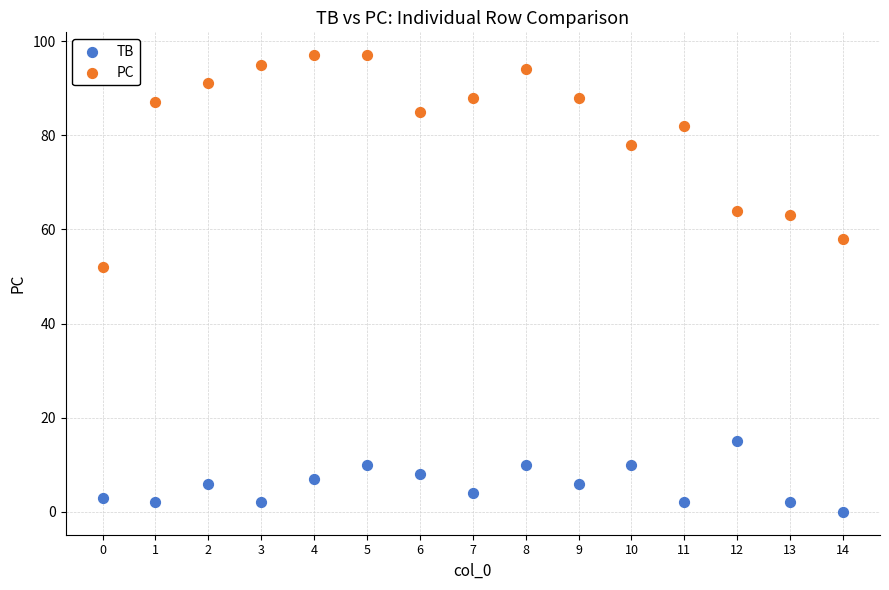

Which series reaches the minimum Y coordinate?

TB